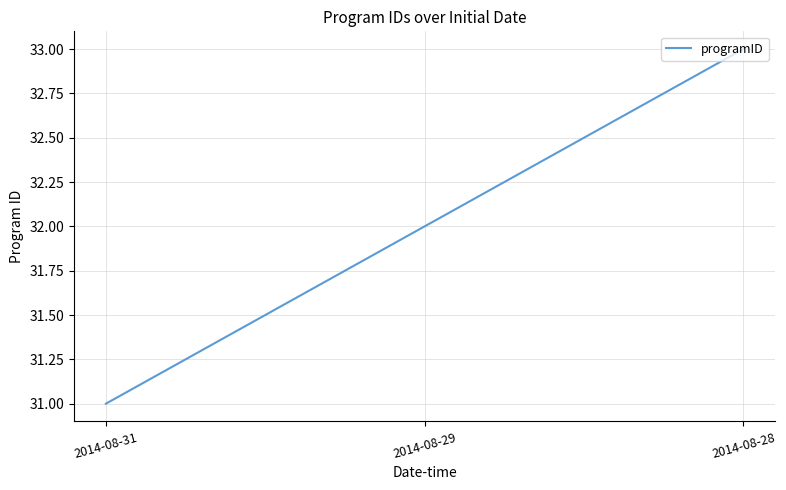

Approximately how many times larger is the value at 2014-08-31 compared to 2014-08-29?

1.0